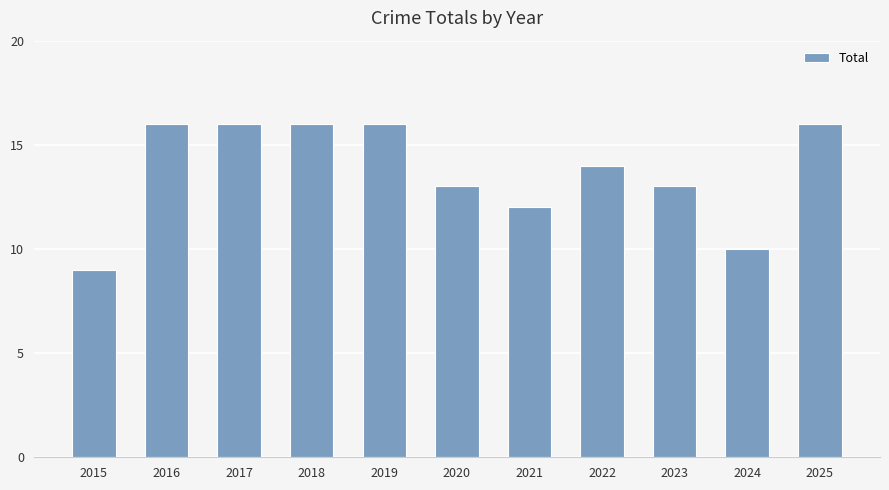

What is the change in value from 2016 to 2020?

-3